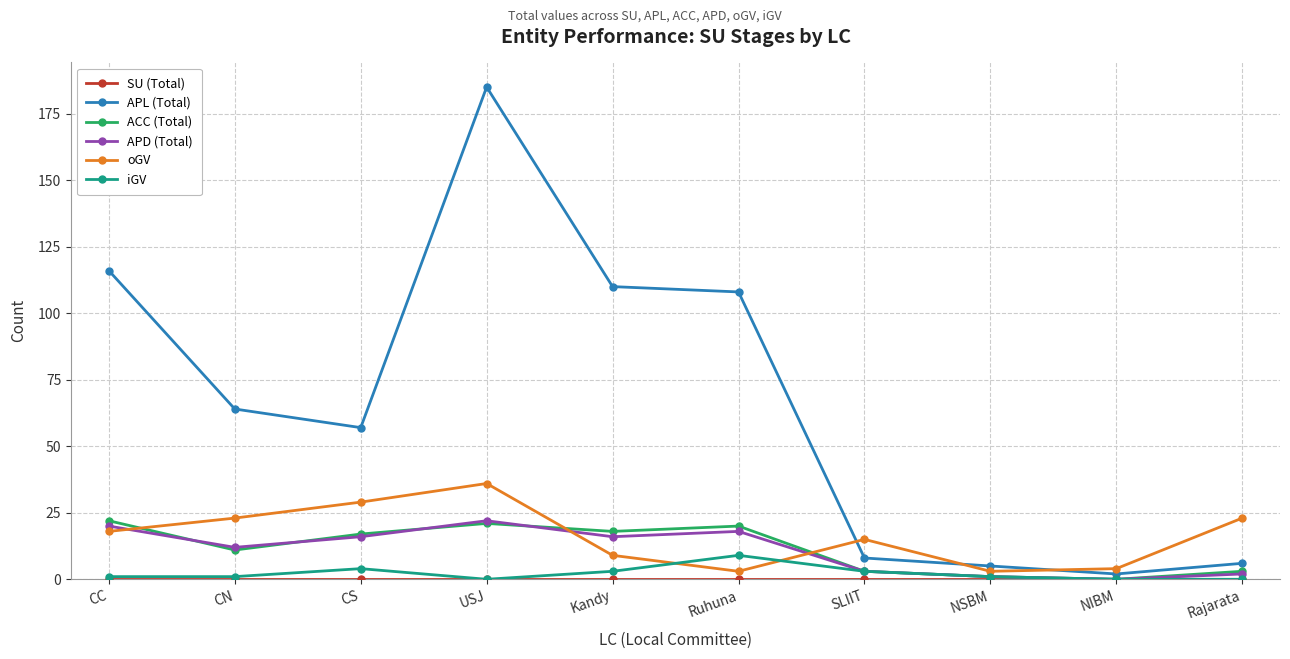

True or false: ACC (Total) and oGV cross at least once.

True